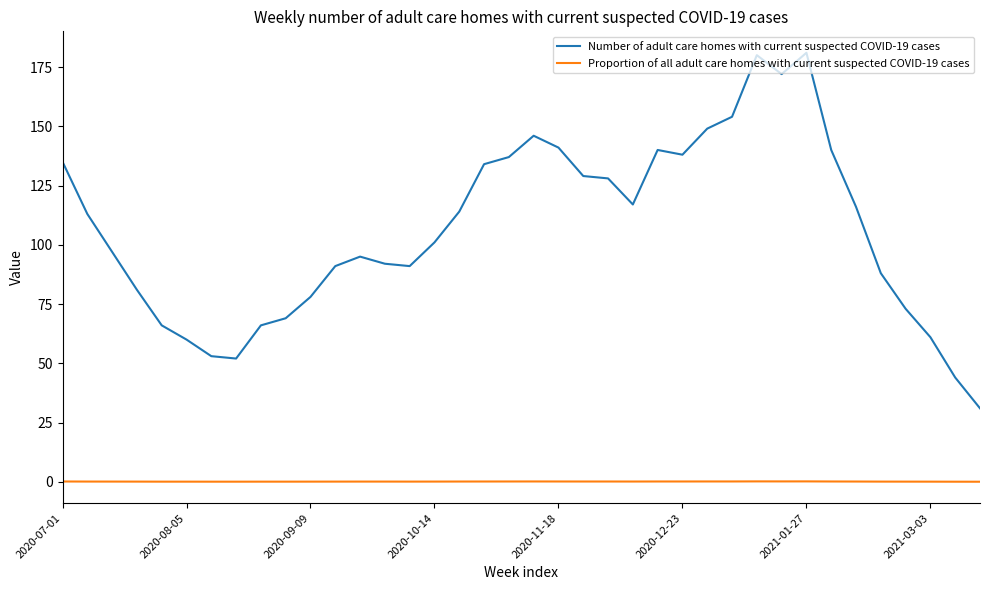

What is the difference between the maximum and minimum values in the Number of adult care homes with current suspected COVID-19 cases series?

150.0